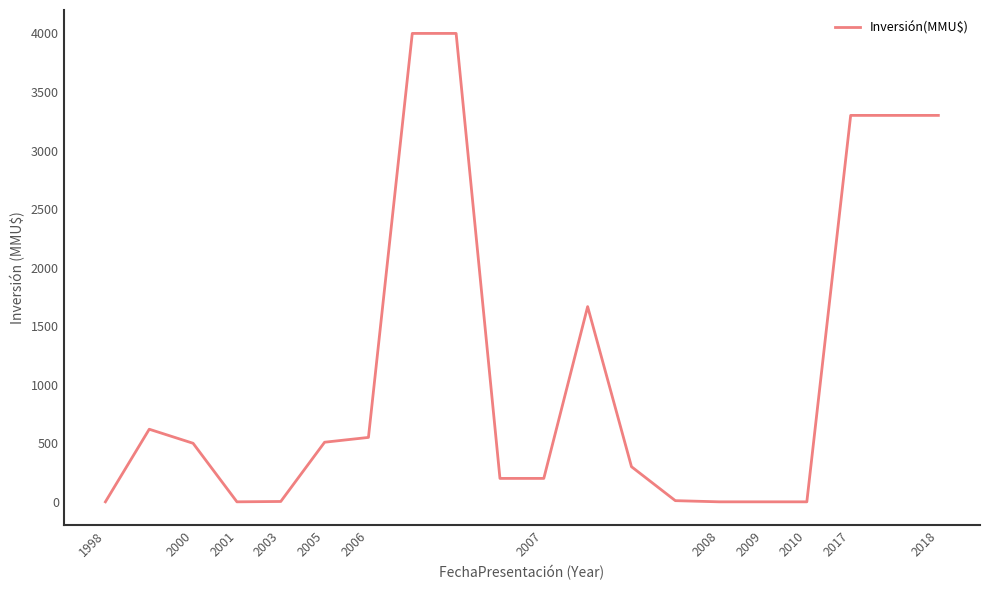

What is the greatest value displayed?

4000